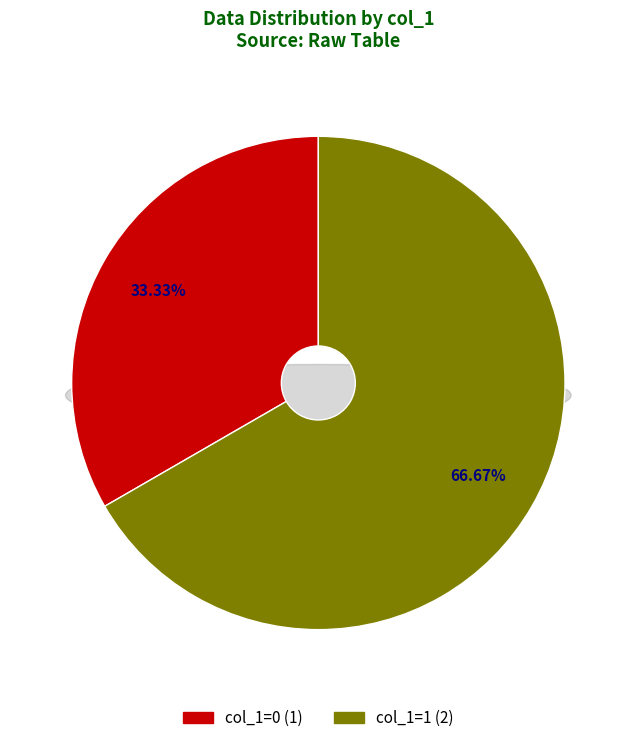

True or false: 1413561832 accounts for 1% of the total.

False